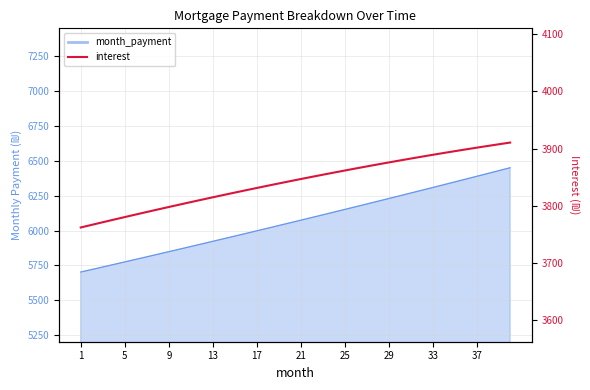

The value at 11 is 5708.9. True or false?

False